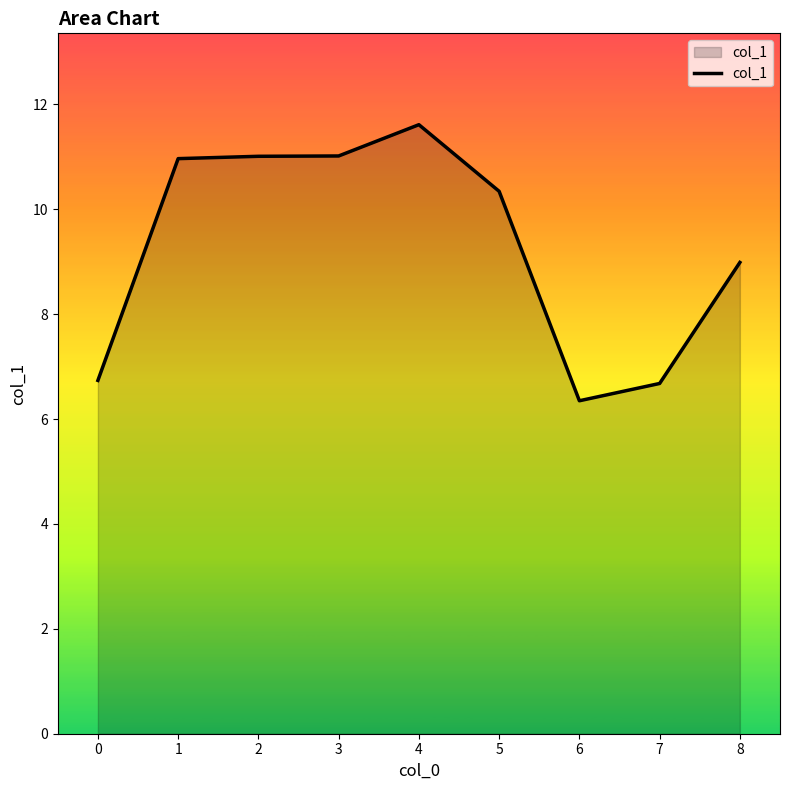

What is the difference between the values at 5 and 4?

1.3